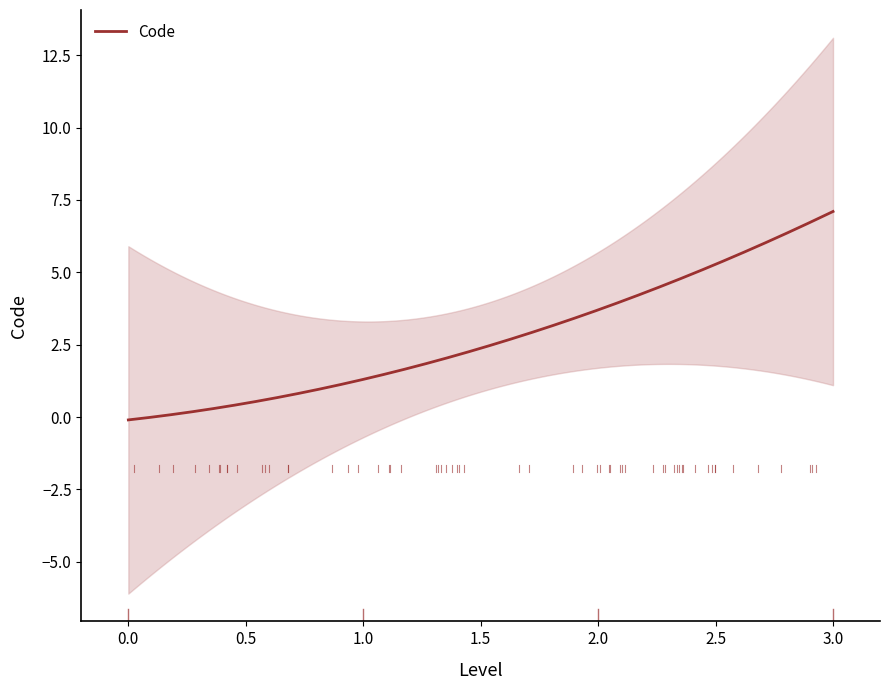

What is the sum of all values?

12